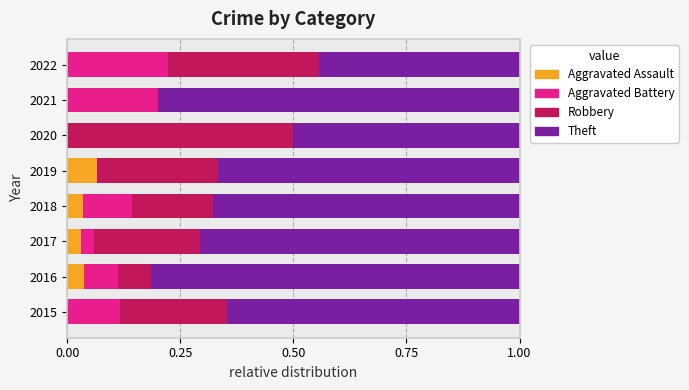

What is the total value across all series at 2020?

1.0